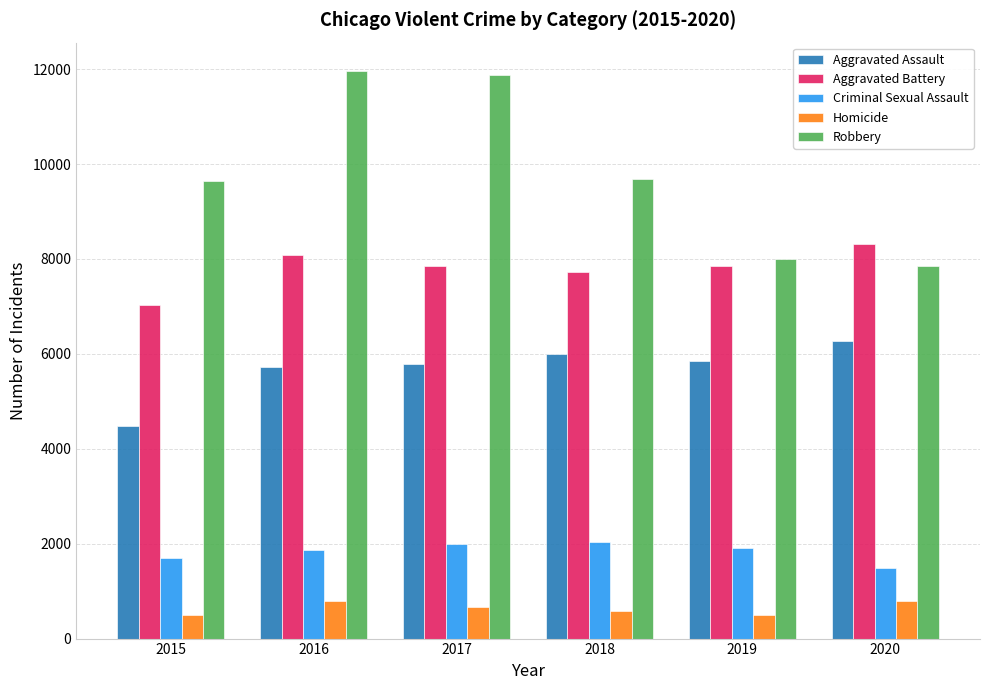

What is the highest value of the Homicide series?

787